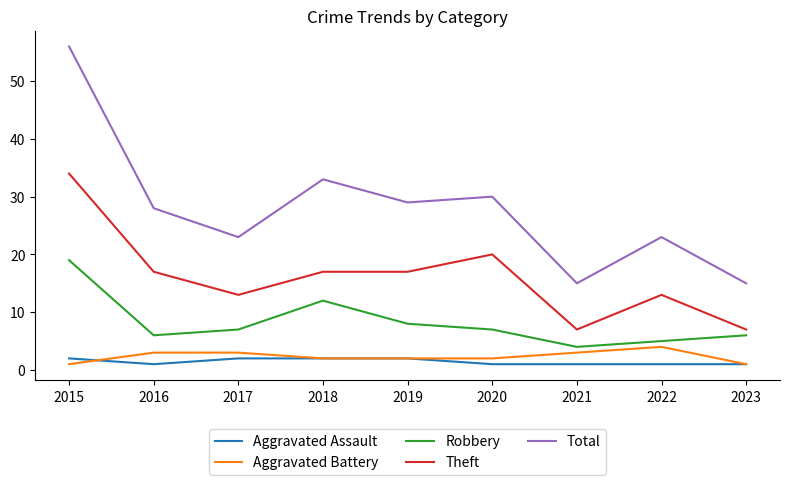

Reading left to right, extract all data points from this chart.

Aggravated Assault: 2015=2	2016=1	2017=2	2018=2	2019=2	2020=1	2021=1	2022=1	2023=1
Aggravated Battery: 2015=1	2016=3	2017=3	2018=2	2019=2	2020=2	2021=3	2022=4	2023=1
Robbery: 2015=19	2016=6	2017=7	2018=12	2019=8	2020=7	2021=4	2022=5	2023=6
Theft: 2015=34	2016=17	2017=13	2018=17	2019=17	2020=20	2021=7	2022=13	2023=7
Total: 2015=56	2016=28	2017=23	2018=33	2019=29	2020=30	2021=15	2022=23	2023=15